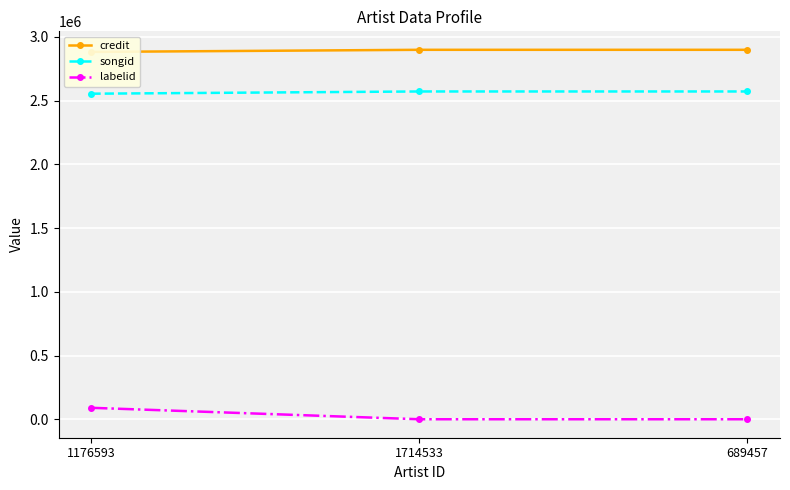

What is the sum of all labelid values?

89743